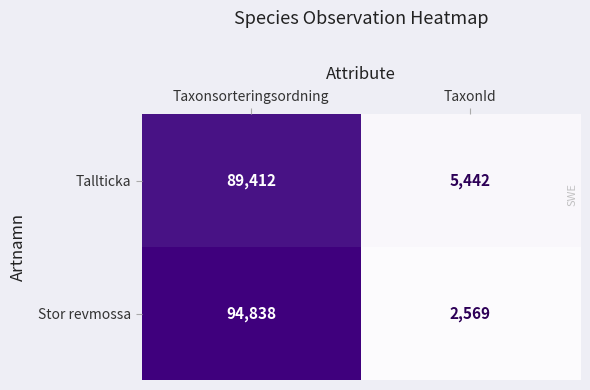

What is the total value across all series at Taxonsorteringsordning?

184250